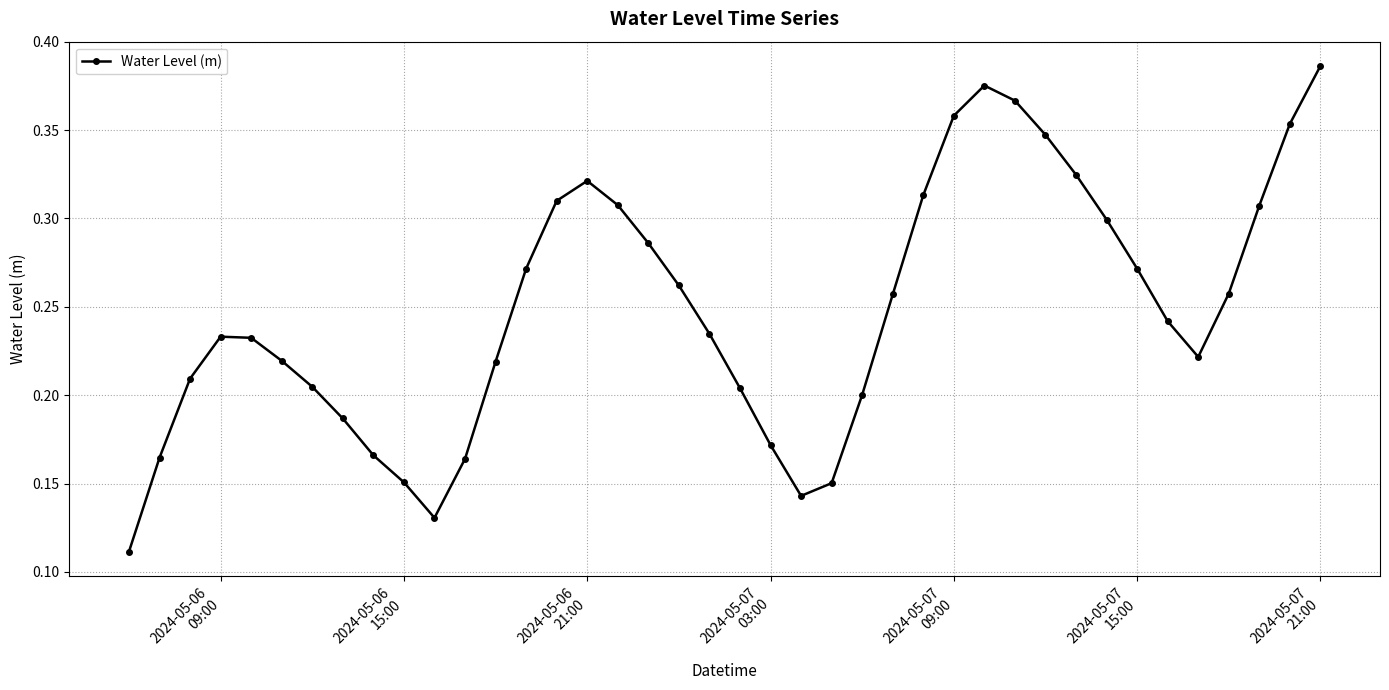

How many interior local valleys (lower than both neighbors) does the data have?

3